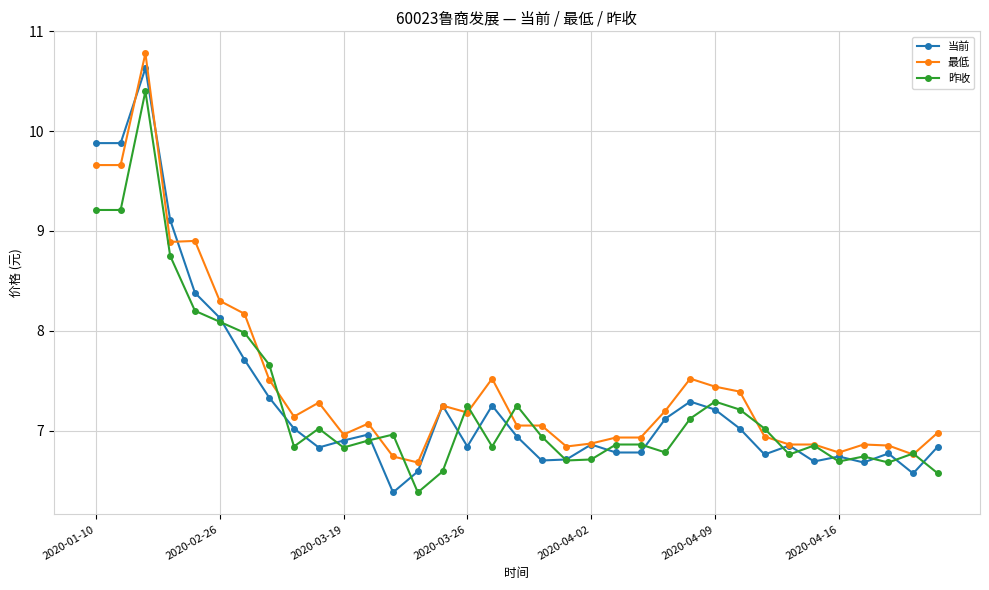

At how many categories does at least one series exceed 6?

35